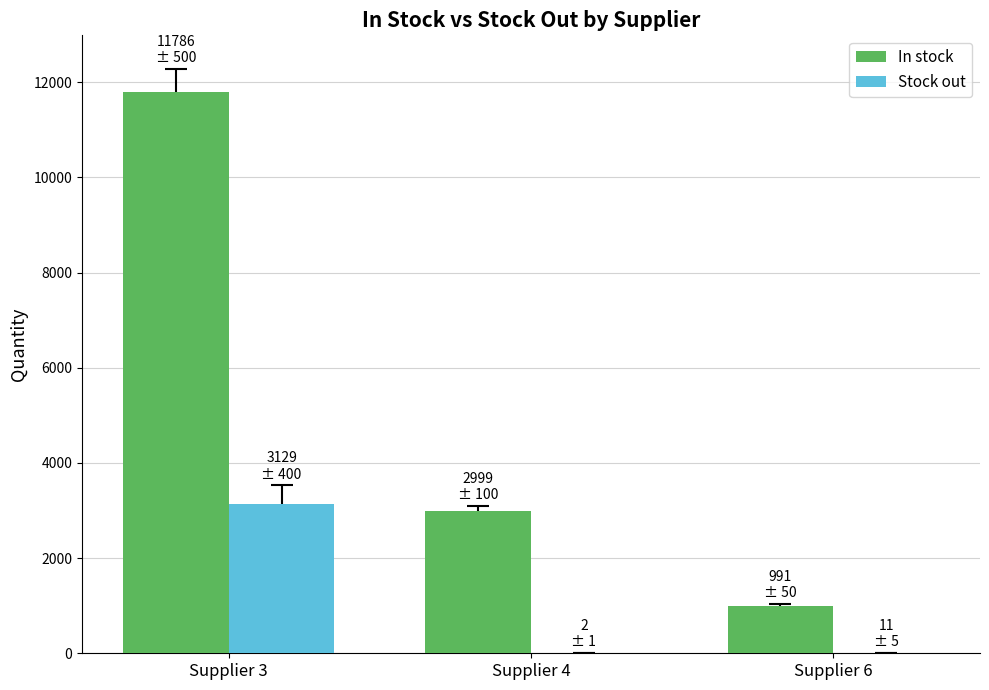

What is the difference between the Stock out values at Supplier 6 and Supplier 3?

3118